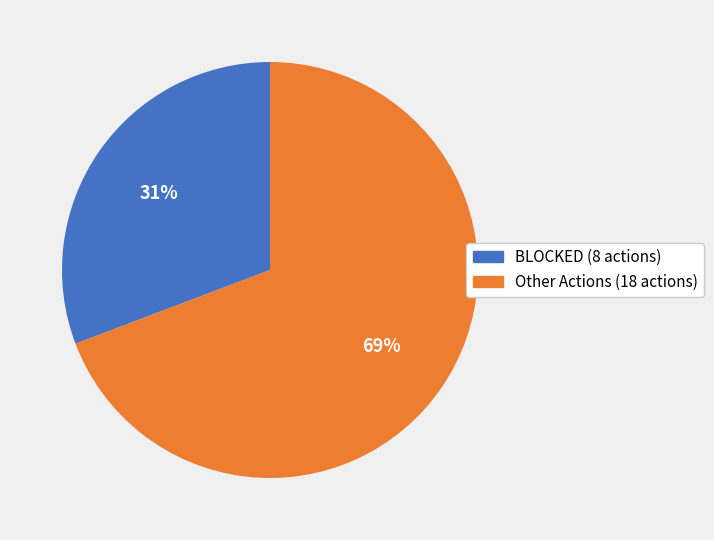

How many slices are in this pie chart?

2